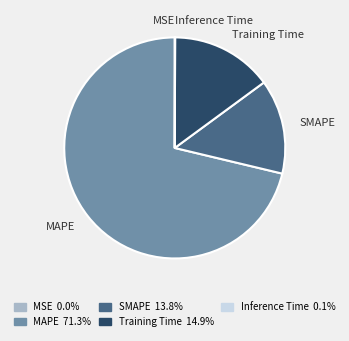

Is SMAPE the majority of the pie?

No